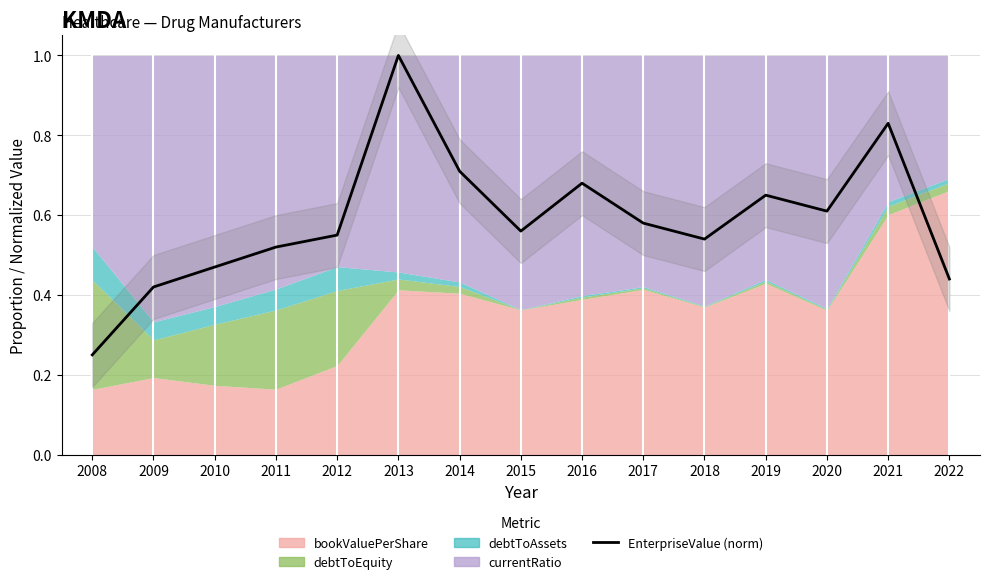

Where is the first local minimum?

2015